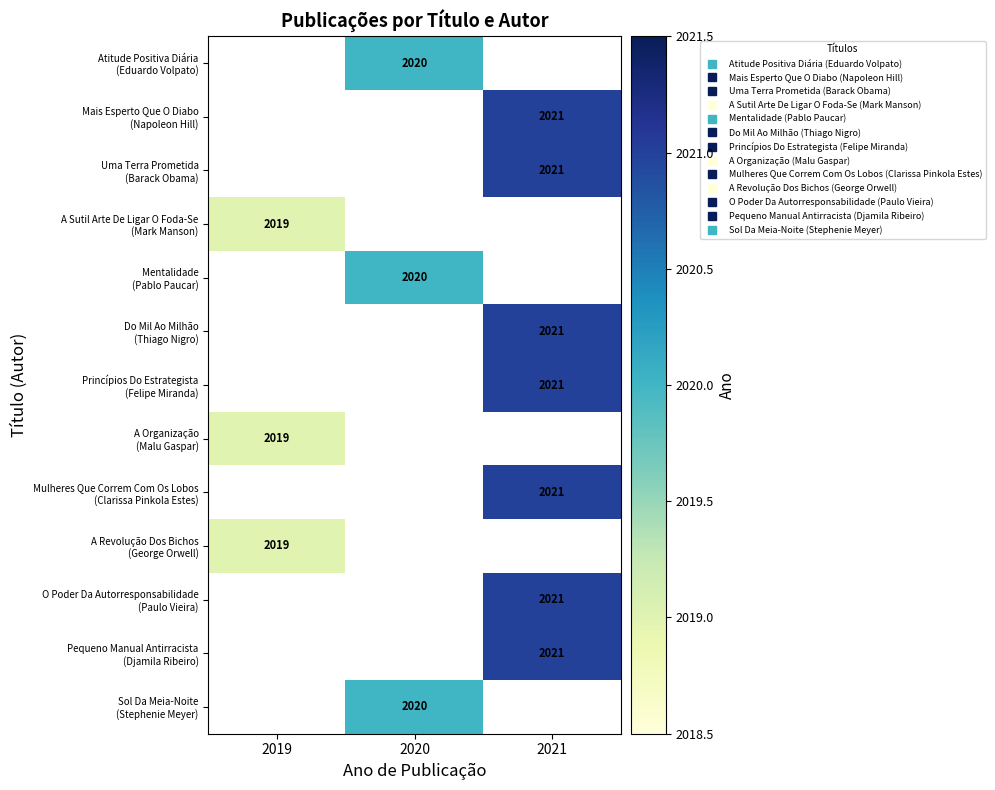

Which category has the highest value across all series?

2021